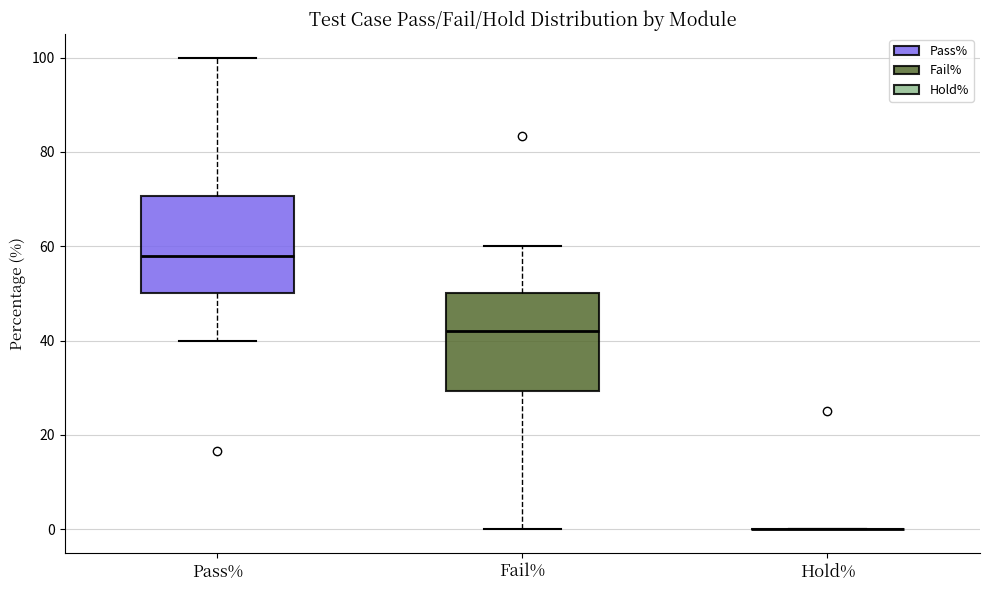

Reading left to right, transcribe this box plot: for each box, give where its median line is, the range the box spans, and where its two whiskers end, as read against the y-axis. The values are not printed on the chart, so give them approximately, as read against the axis.

Pass%: median 58, box 50 to 70, whiskers 40 to 100
Fail%: median 42, box 30 to 50, whiskers 0 to 60
Hold%: box collapsed to a line at 0, whiskers 0 to 0